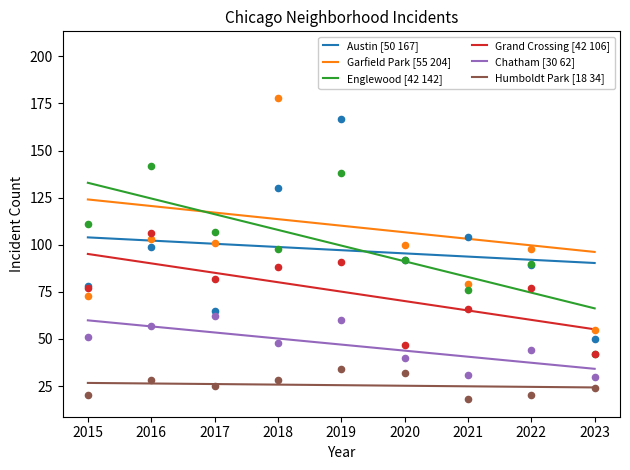

At which category is the sum across all series the highest?

2015